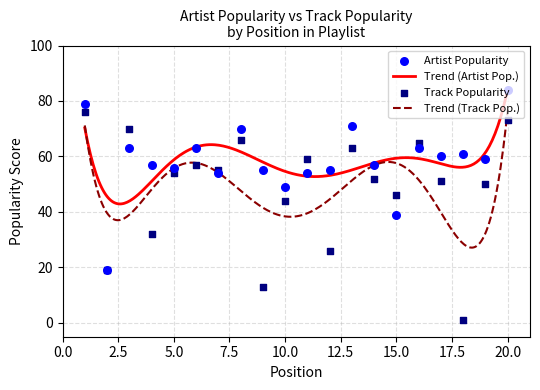

At how many categories does at least one series exceed 47?

18